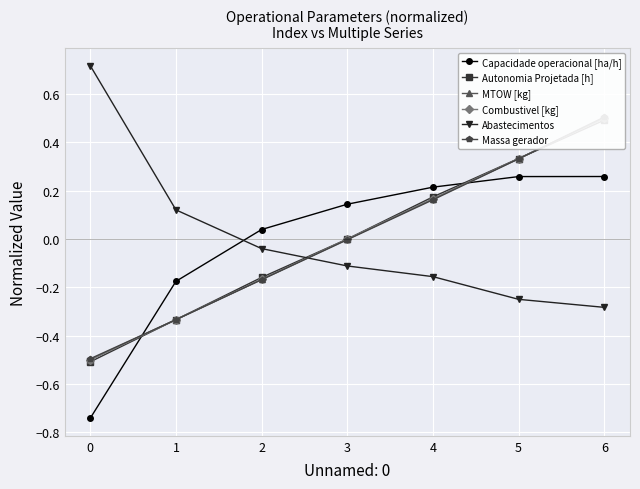

Which series has the widest spread of values?

Capacidade operacional [ha/h]